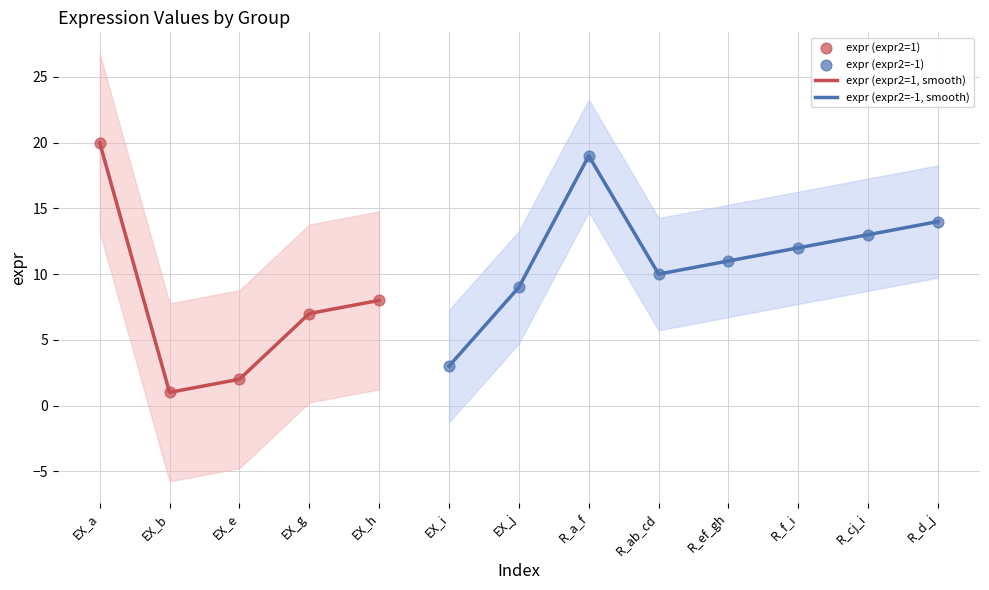

Between EX_g and R_d_j, which is larger?

R_d_j